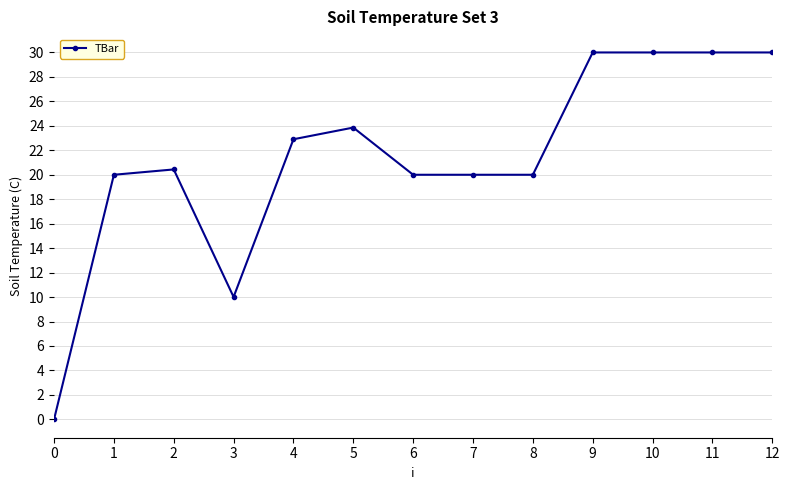

How many lines are shown in the chart?

1